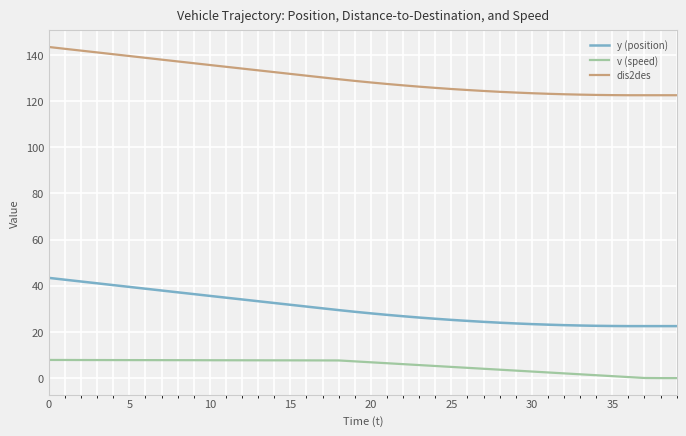

Rank the series by their maximum value, from highest to lowest.

dis2des, y (position), v (speed)